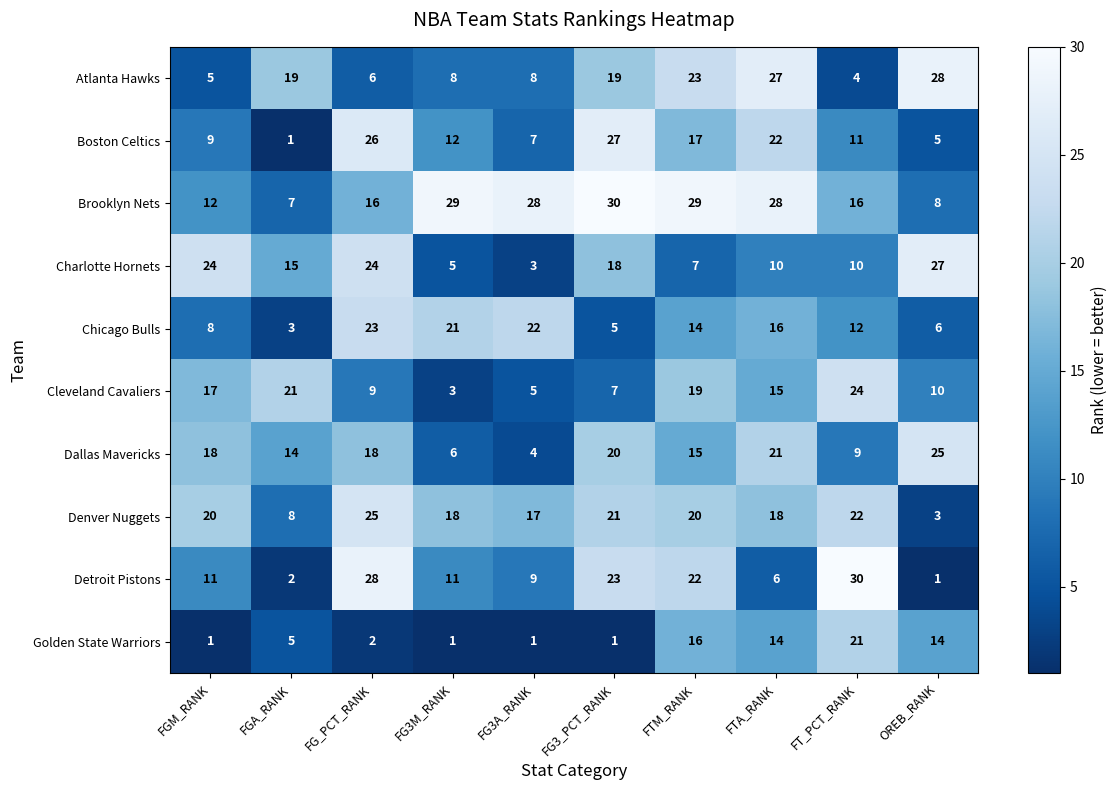

Is the value of Detroit Pistons at FG3_PCT_RANK greater than the value of Charlotte Hornets at OREB_RANK?

No